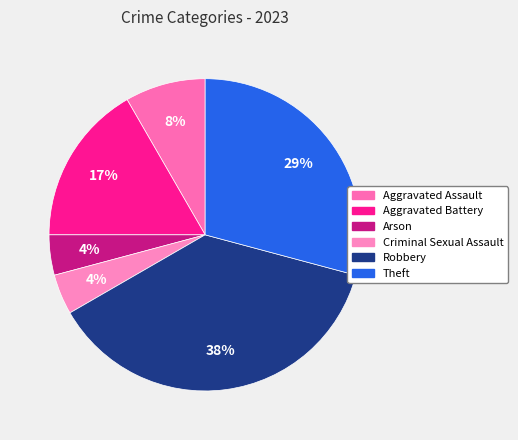

Is Aggravated Battery the majority of the pie?

No